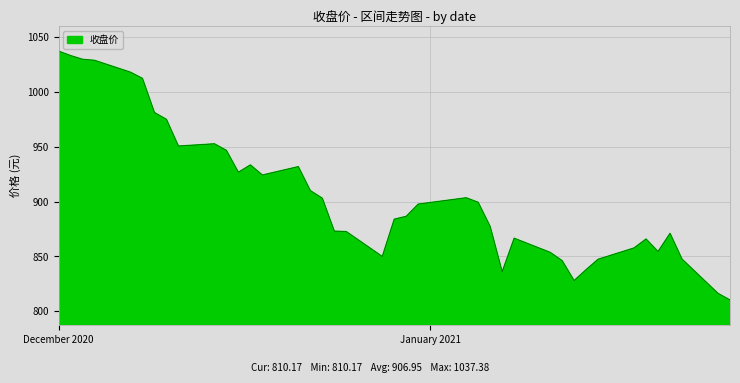

What is the minimum value shown in the chart?

810.2